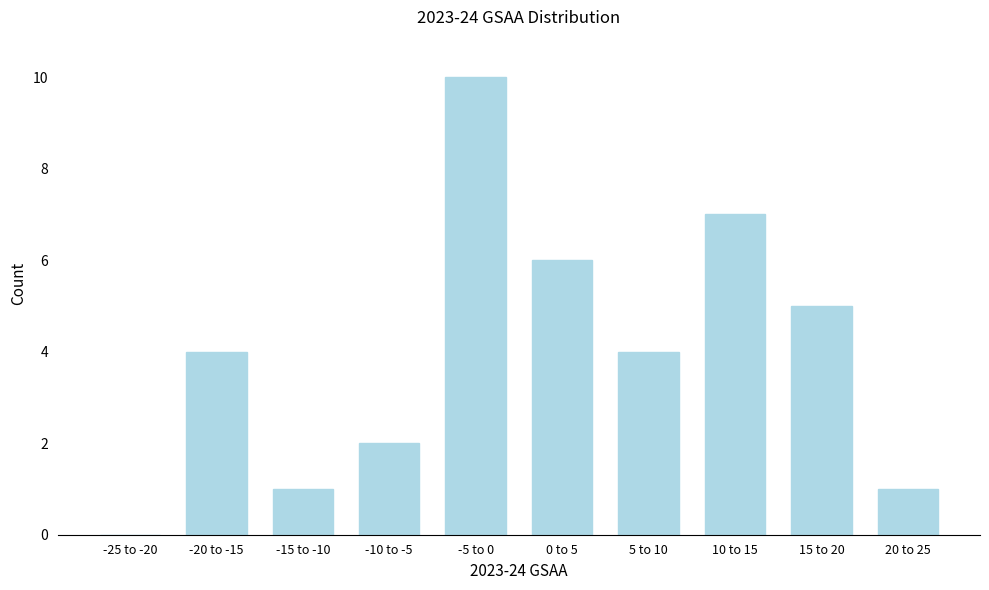

Reading left to right, what are all the values shown in this chart?

-25 to -20=0	-20 to -15=4	-15 to -10=1	-10 to -5=2	-5 to 0=10	0 to 5=6	5 to 10=4	10 to 15=7	15 to 20=5	20 to 25=1